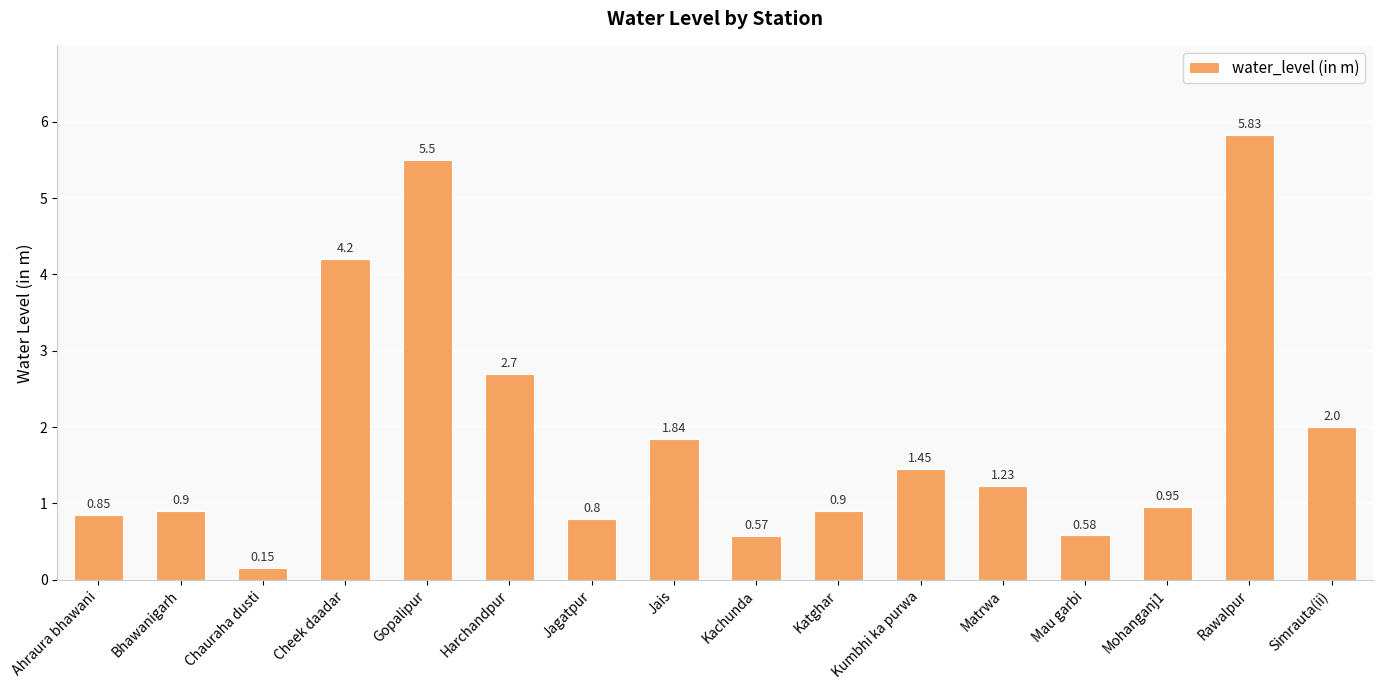

Where does the data first go above 1?

Cheek daadar